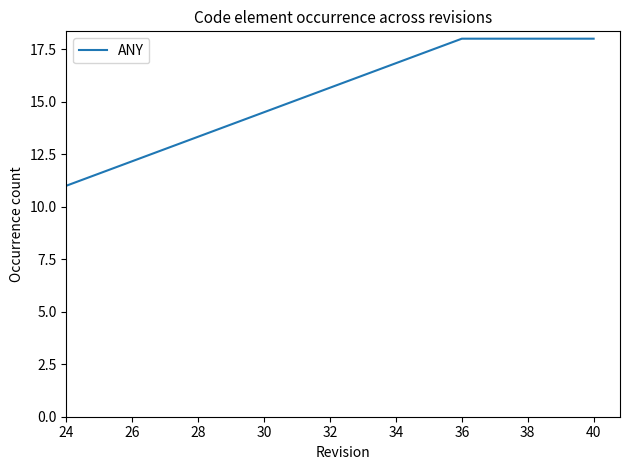

What is the smallest value displayed?

11